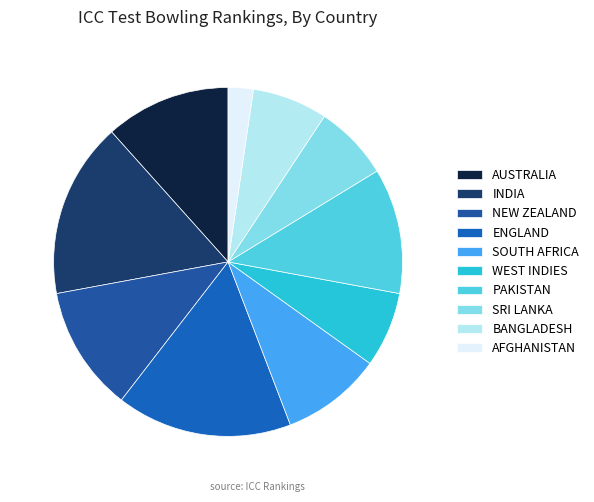

What is the change in value from WEST INDIES to PAKISTAN?

+2